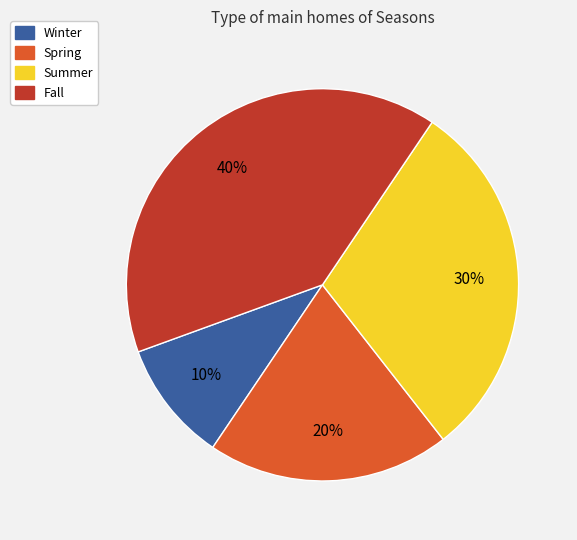

Rank the categories by value from lowest to highest.

Winter, Spring, Summer, Fall